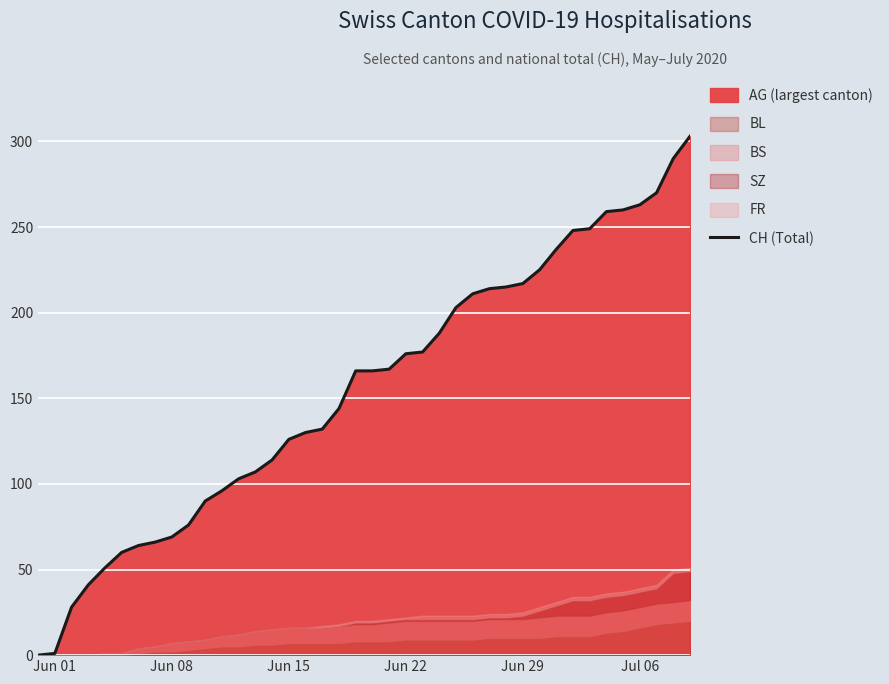

What is the highest value of the CH (Total) series?

303